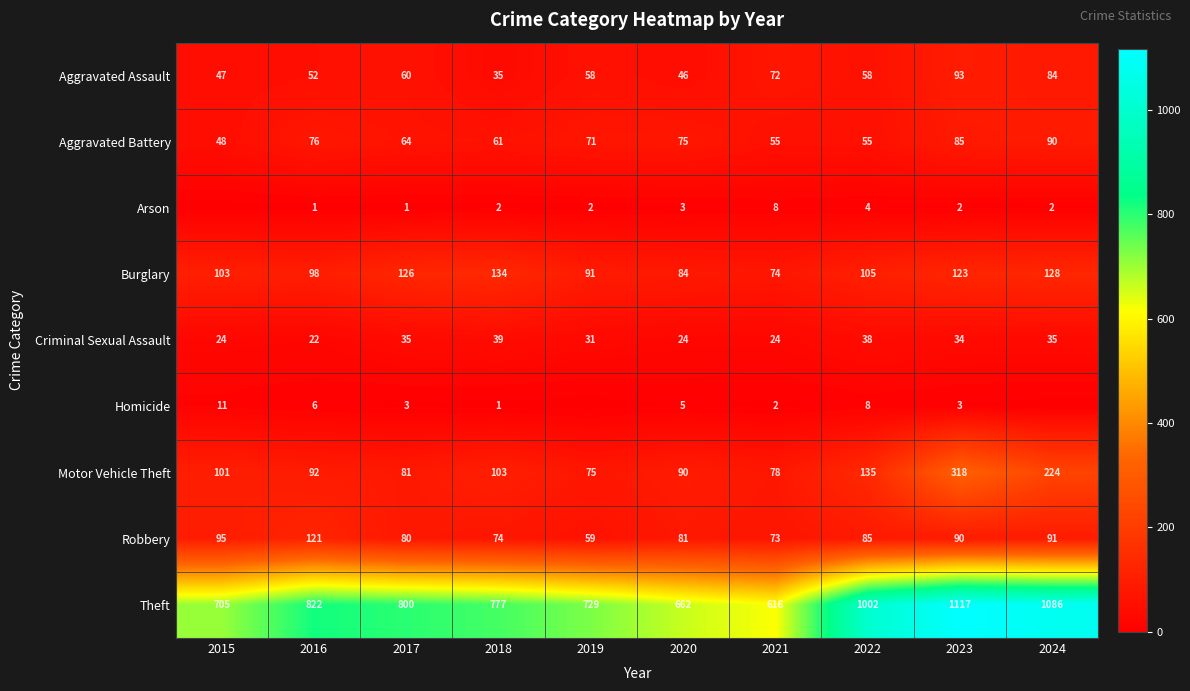

What is the difference between the highest and lowest values at 2021?

614